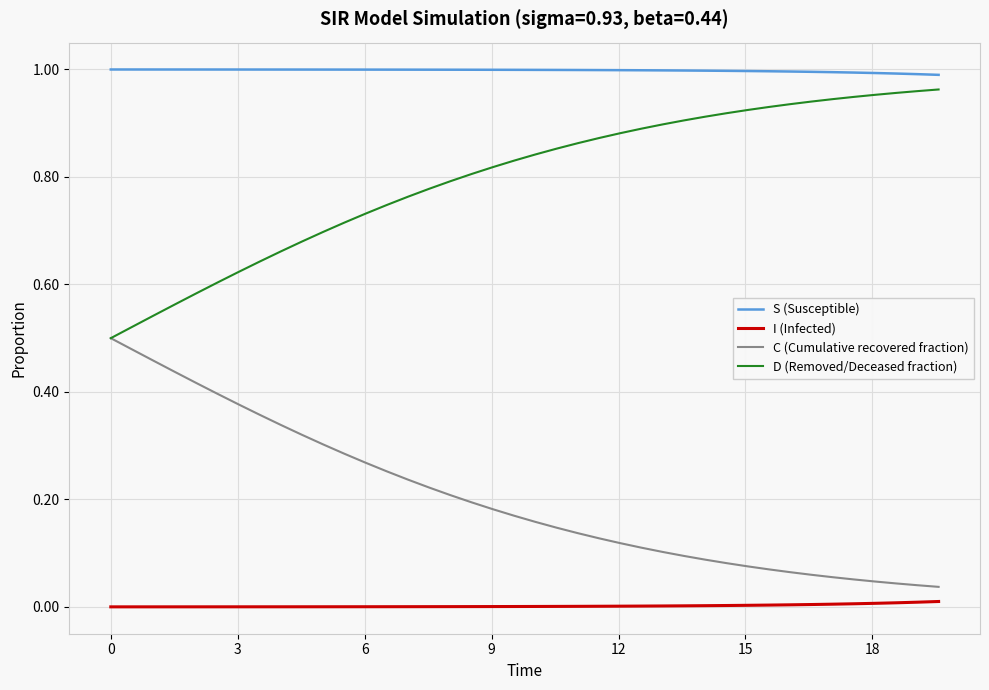

Rank the series by their average value, from highest to lowest.

S (Susceptible), D (Removed/Deceased fraction), C (Cumulative recovered fraction), I (Infected)